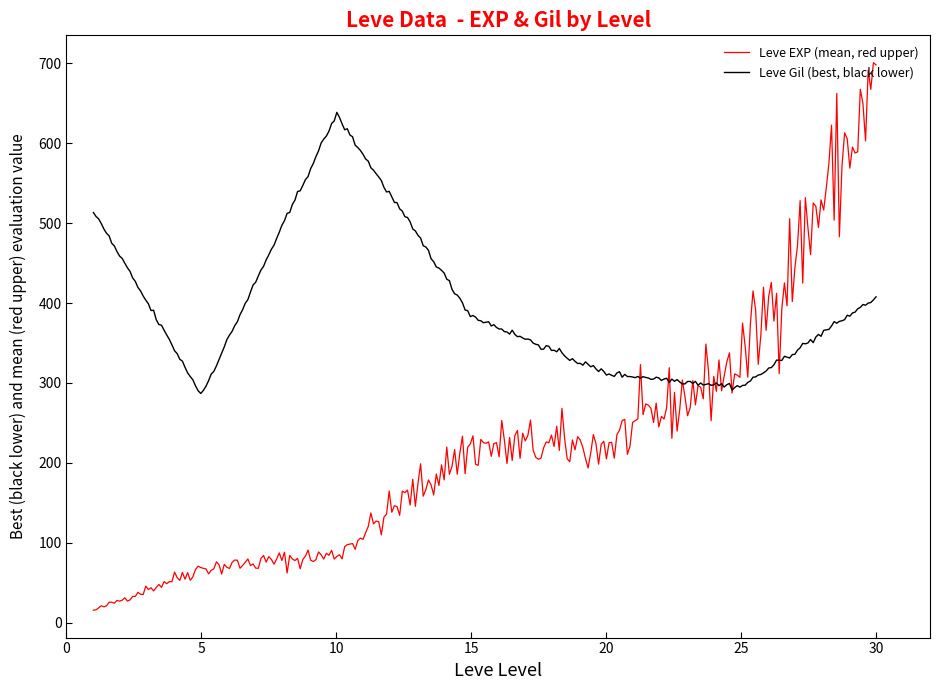

What is the smallest value displayed?

15.6